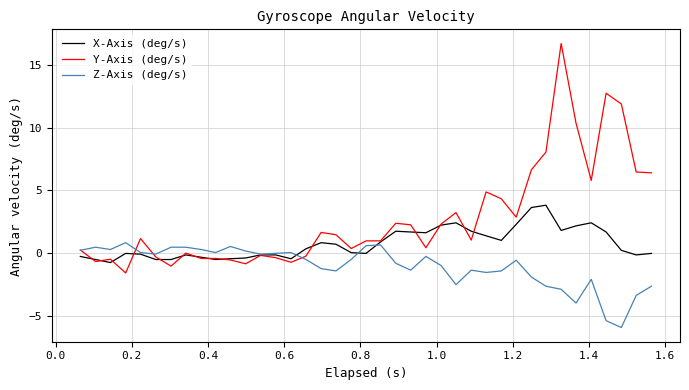

What is the minimum value for X-Axis (deg/s)?

-0.7